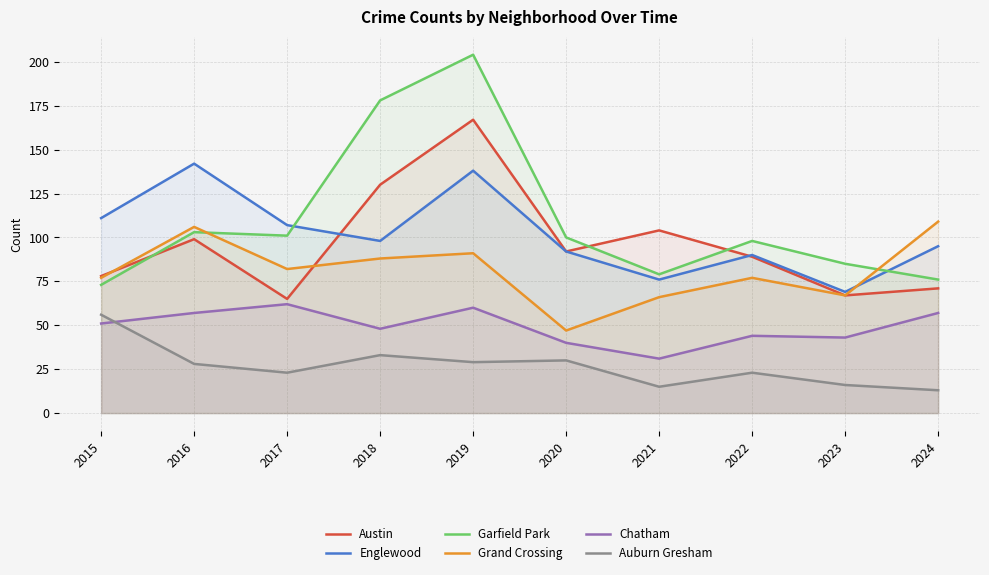

The Garfield Park series shows 134 at 2024. True or false?

False